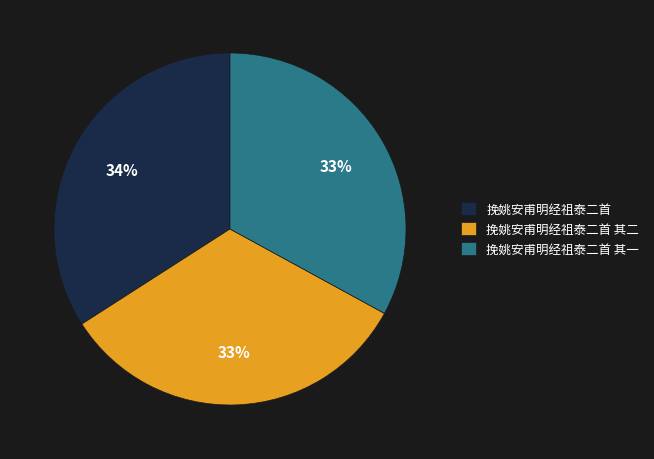

Which has a higher value, 挽姚安甫明经祖泰二首 其二 or 挽姚安甫明经祖泰二首?

挽姚安甫明经祖泰二首